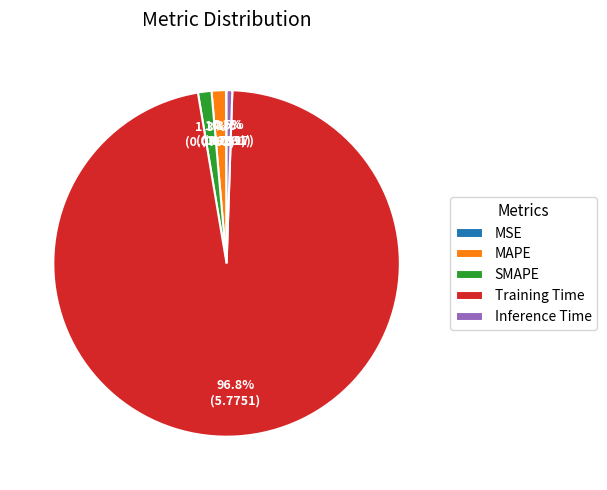

Is there a majority slice in this chart?

Yes